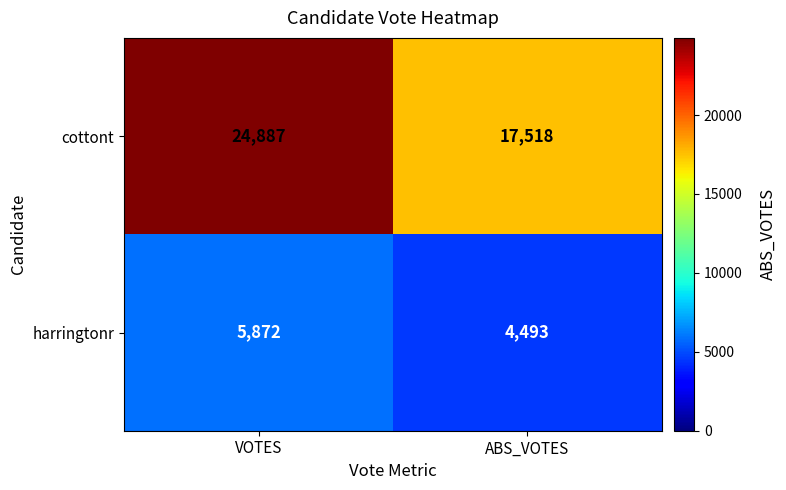

At which label is harringtonr closest to 5182?

ABS_VOTES